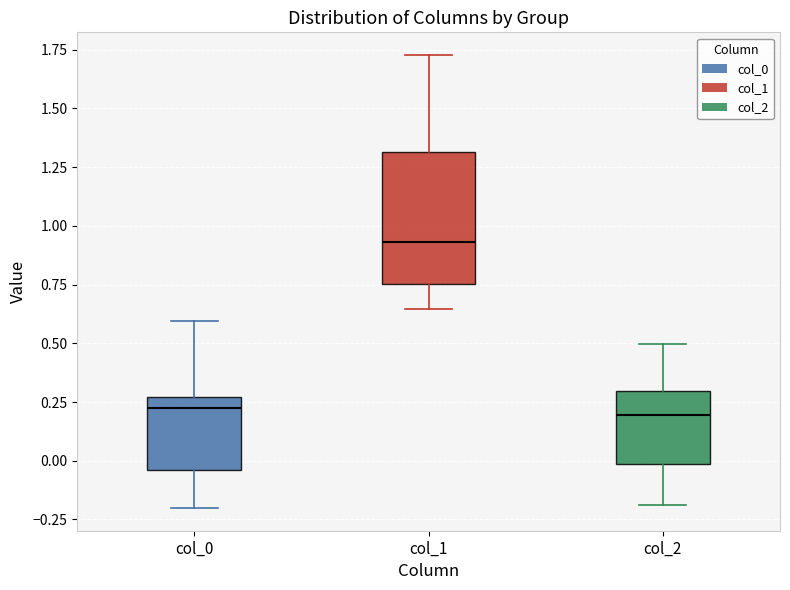

Comparing the boxes themselves (not the whiskers), which one is the tallest?

col_1